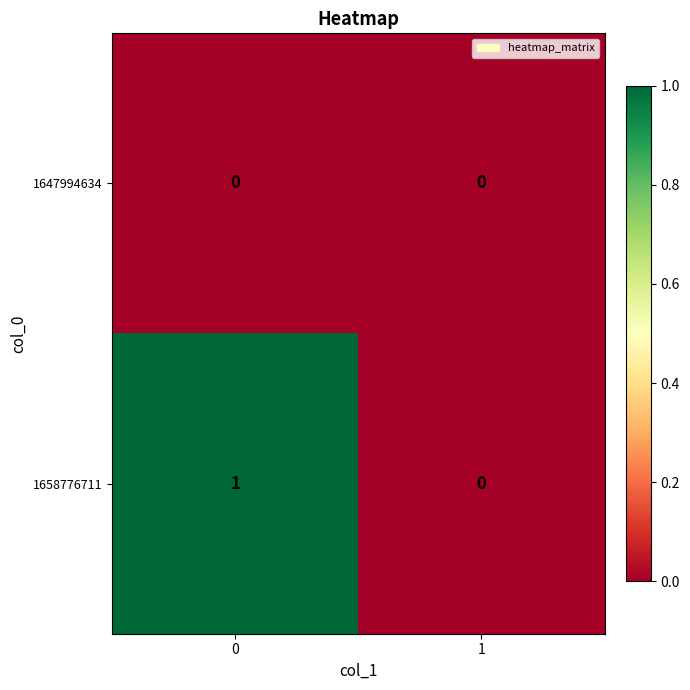

Is the value of 1647994634 at 1 greater than the value of 1658776711 at 0?

No